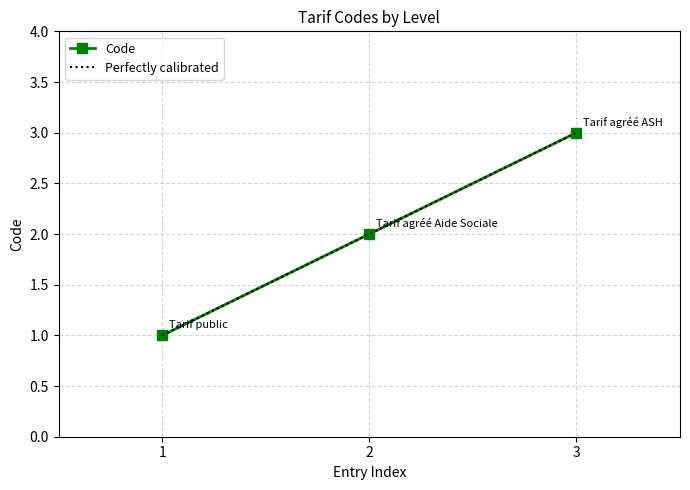

Rank the categories by Code value from lowest to highest.

1, 2, 3